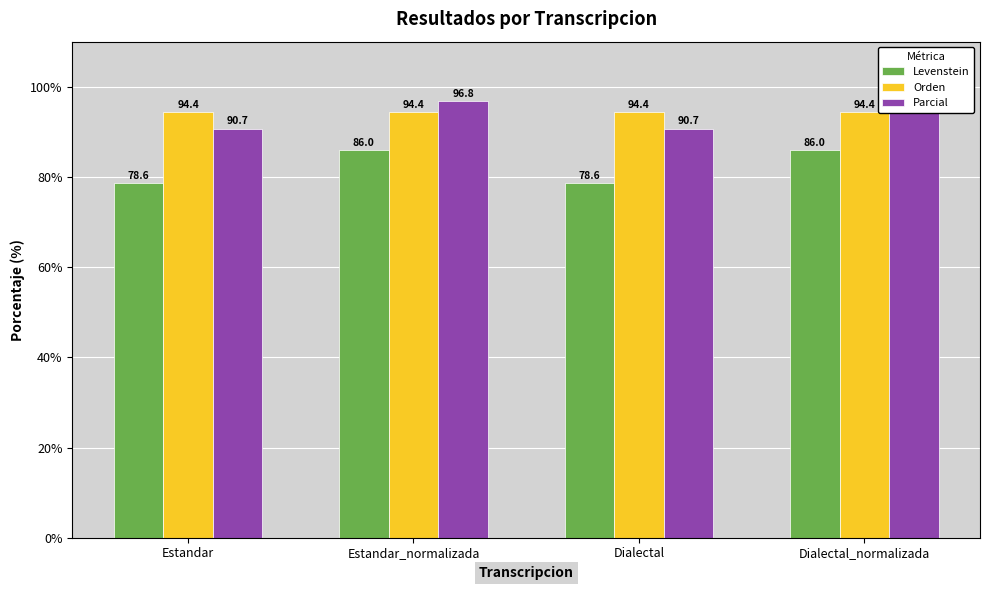

At which category is the sum across all series the highest?

Estandar_normalizada